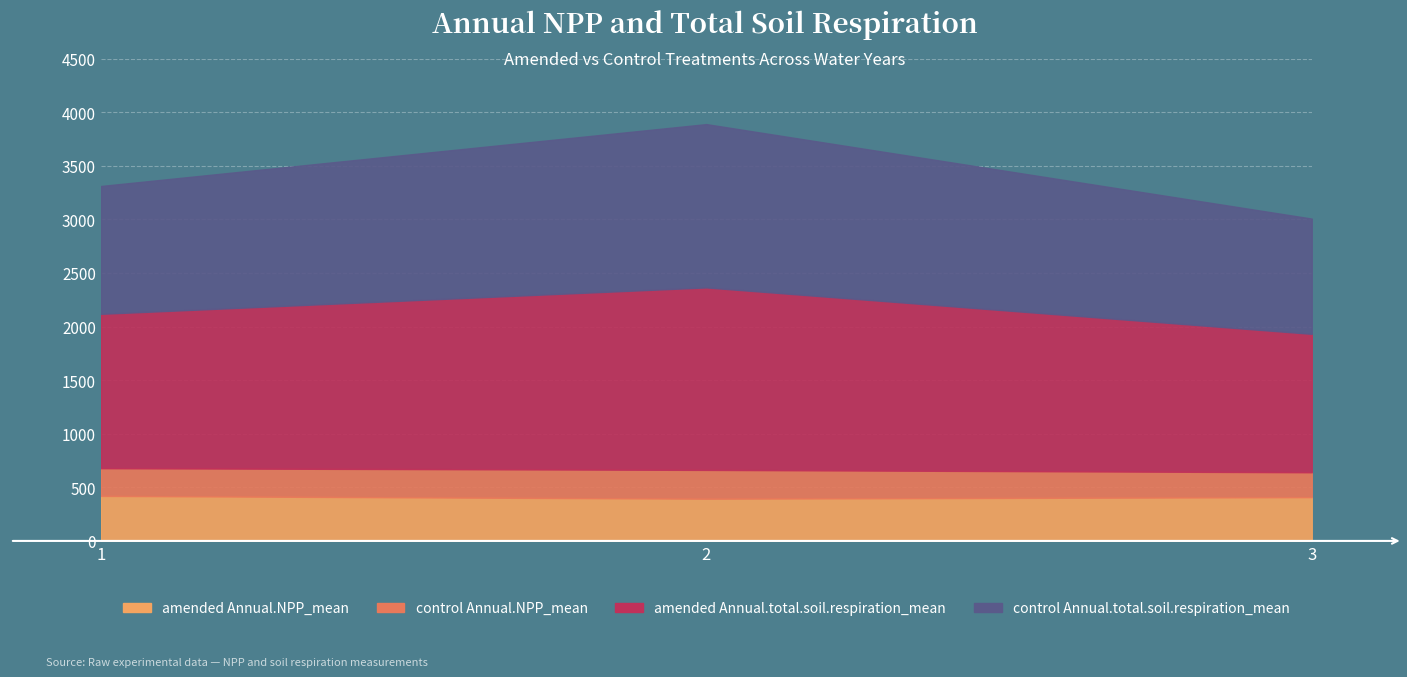

What is the value of the amended Annual.NPP_mean point at the 1st from the left?

420.0